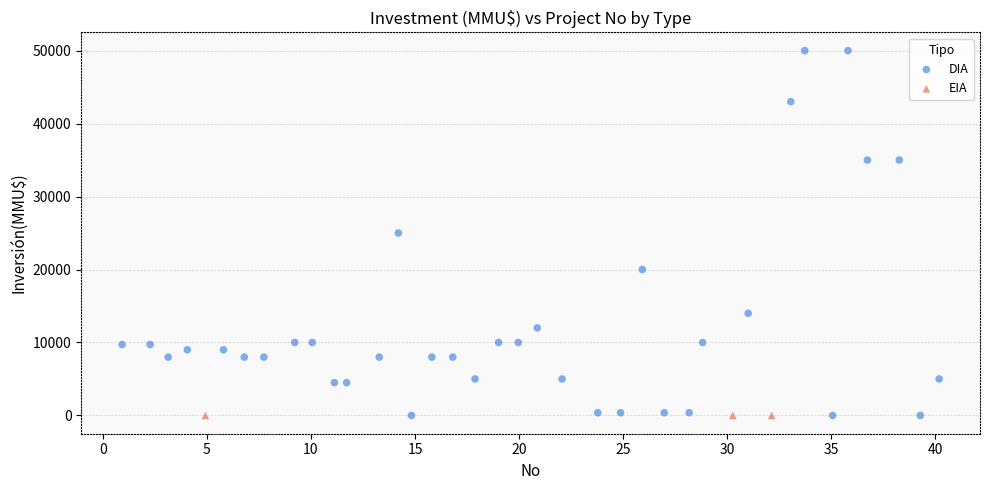

Which series reaches the maximum Y coordinate?

DIA